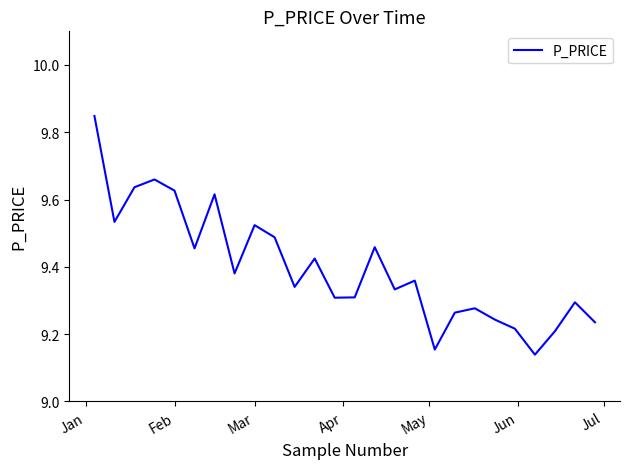

What is the difference between the maximum and minimum values?

0.7